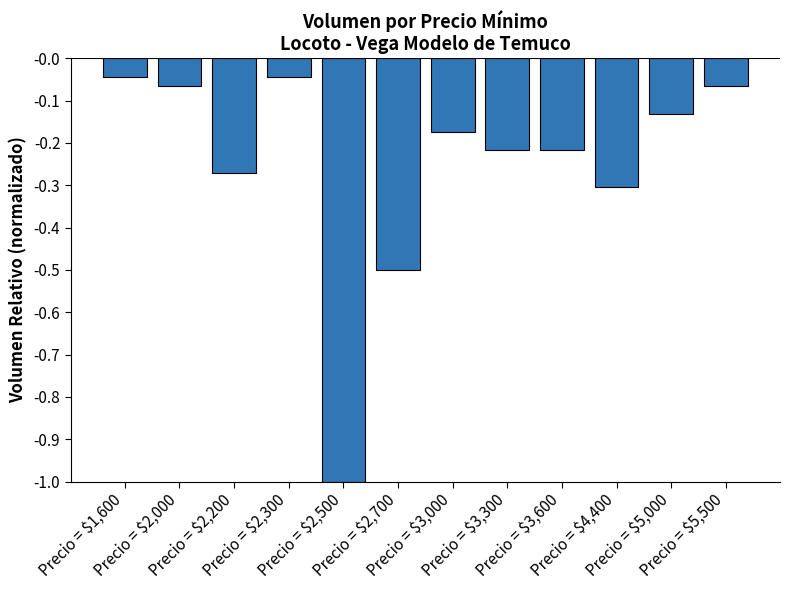

What is the label of the 2nd bar from the right?

Precio = $5,000